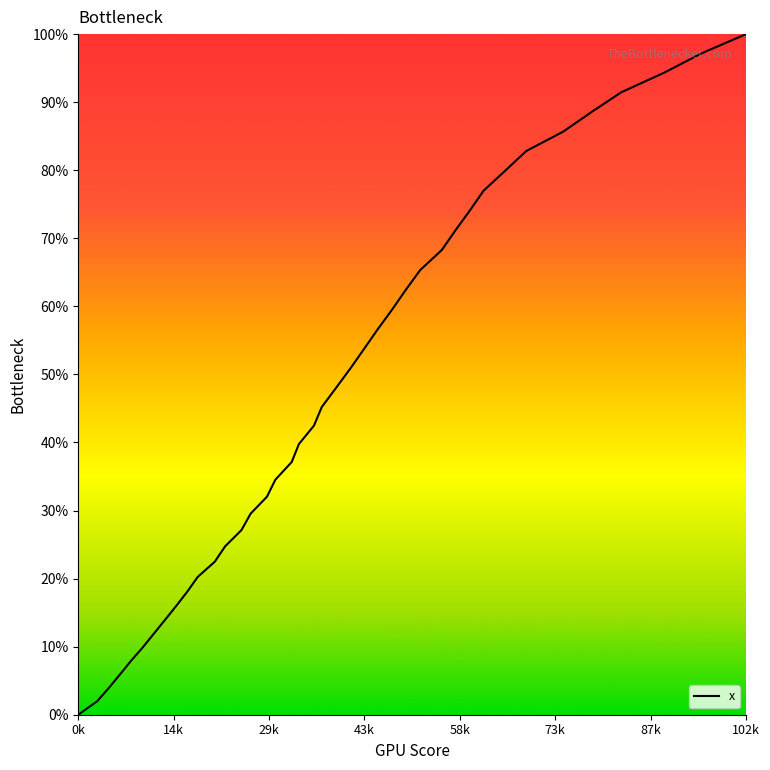

What is the greatest value displayed?

100.0